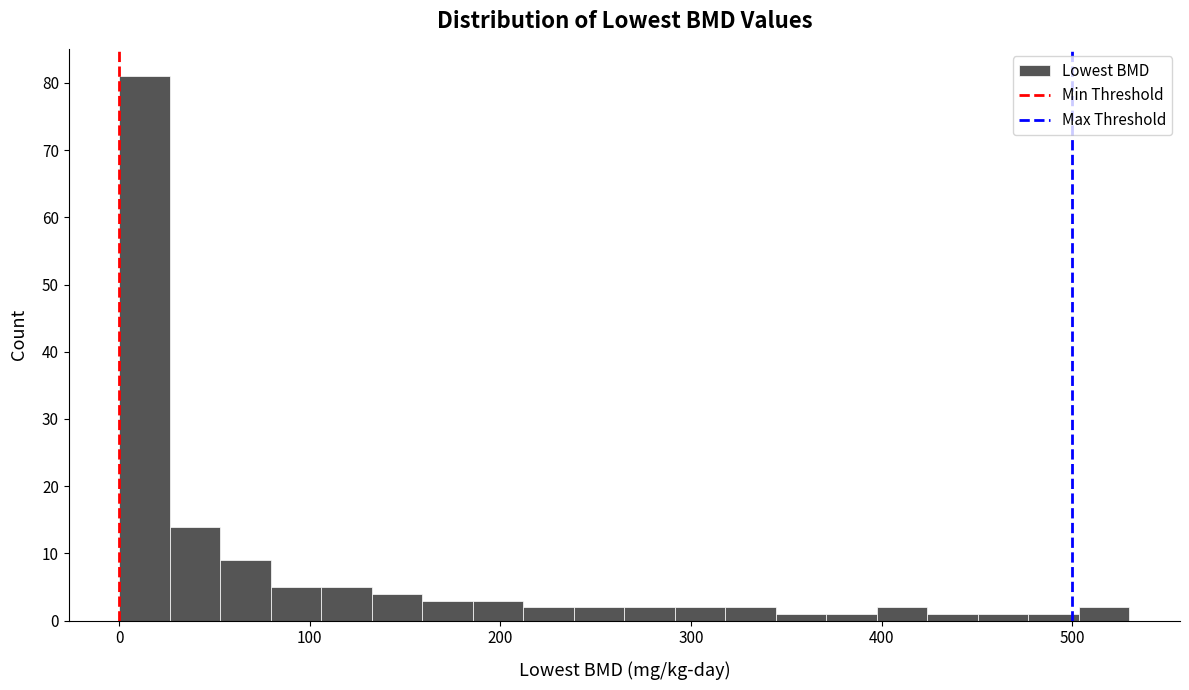

Read against the x-axis, roughly where is the centre of the tallest bar?

10